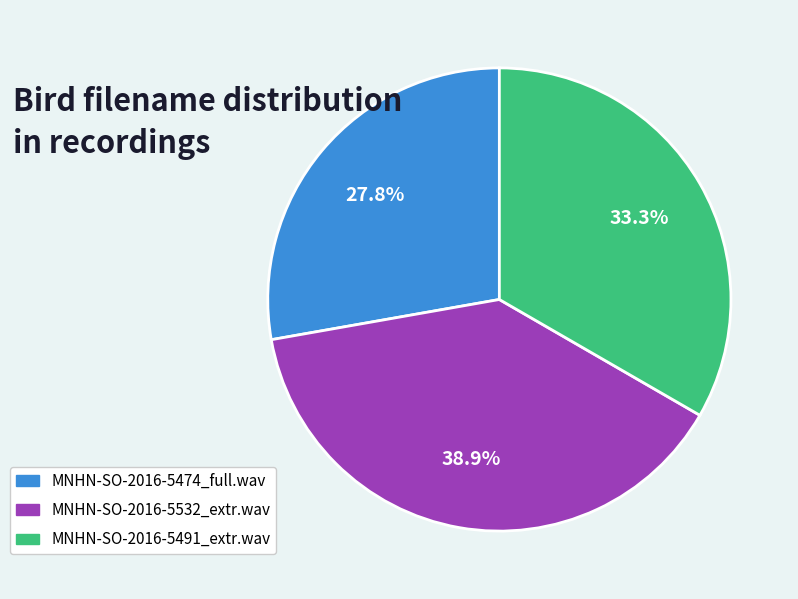

Is MNHN-SO-2016-5532_extr.wav the majority of the pie?

No